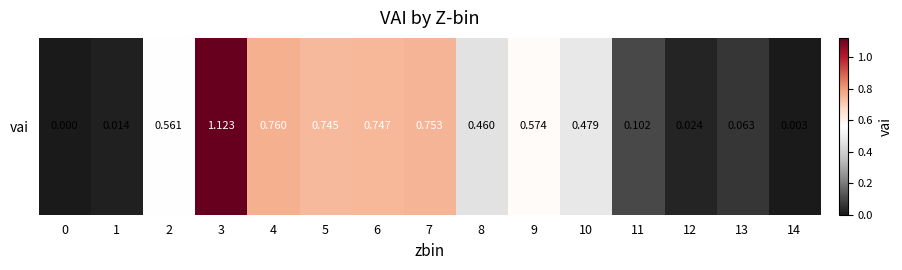

Rank the categories by value from highest to lowest.

3, 4, 7, 6, 5, 9, 2, 10, 8, 11, 13, 12, 1, 14, 0